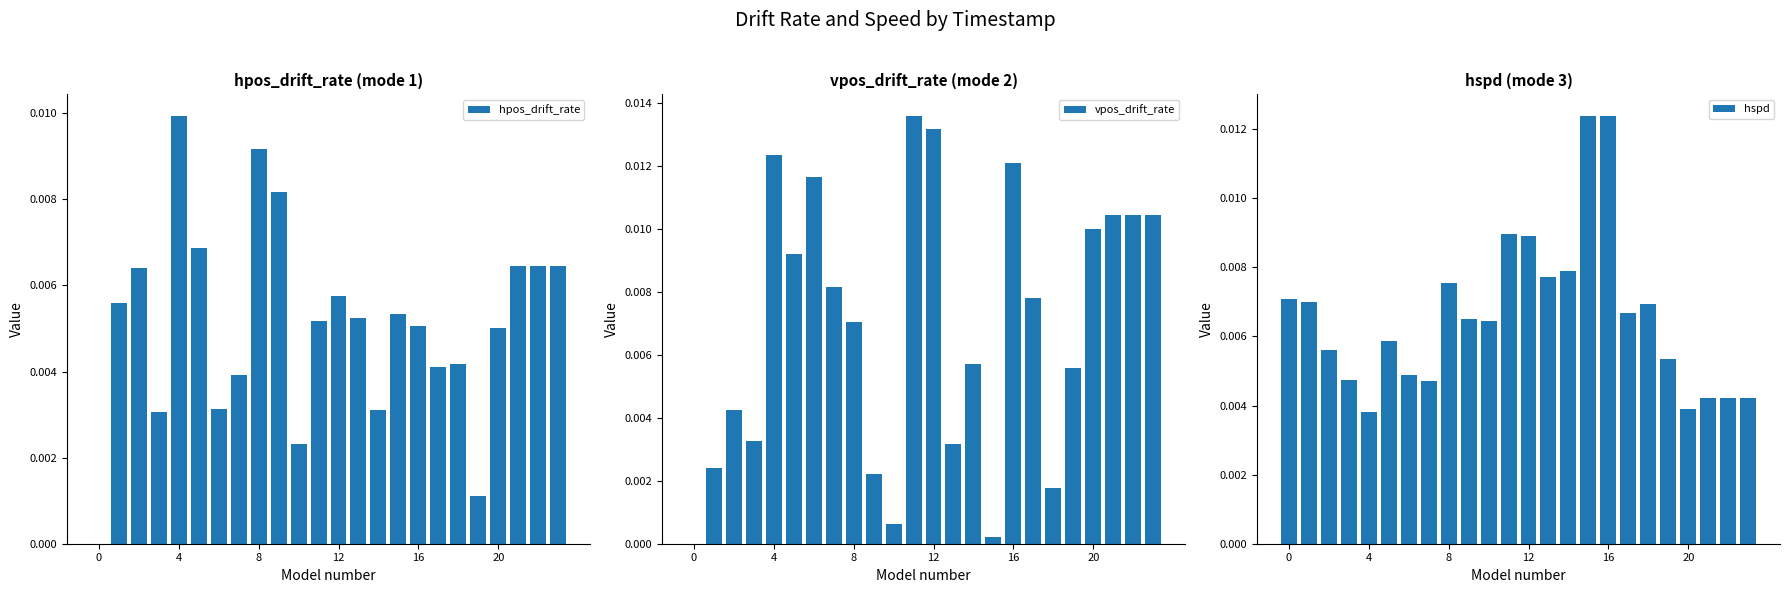

True or false: vpos_drift_rate has a value of 0.0 at 16.

False